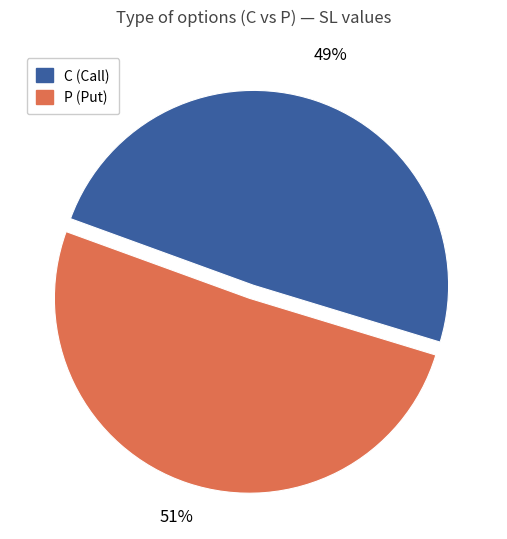

Do P and C together represent more than half of the pie?

Yes